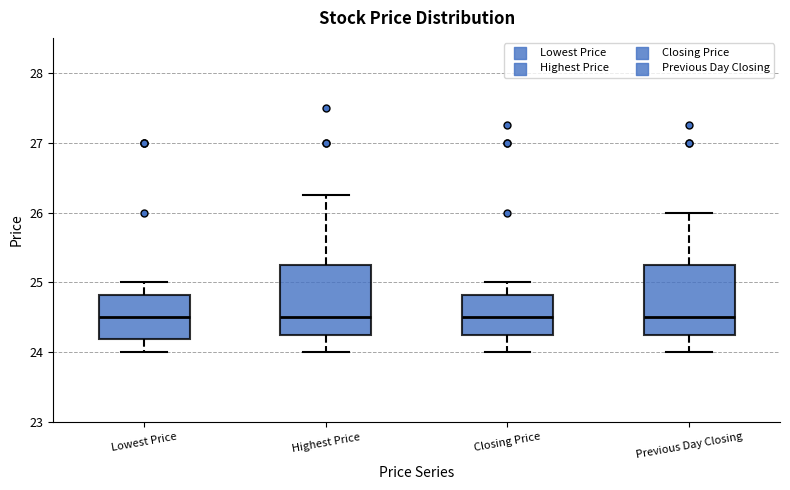

Reading left to right, transcribe this box plot: for each box, give where its median line is, the range the box spans, and where its two whiskers end, as read against the y-axis. The values are not printed on the chart, so give them approximately, as read against the axis.

Lowest Price: median 24.5, box 24.2 to 24.8, whiskers 24.0 to 25.0
Highest Price: median 24.5, box 24.3 to 25.3, whiskers 24.0 to 26.3
Closing Price: median 24.5, box 24.3 to 24.8, whiskers 24.0 to 25.0
Previous Day Closing: median 24.5, box 24.3 to 25.3, whiskers 24.0 to 26.0